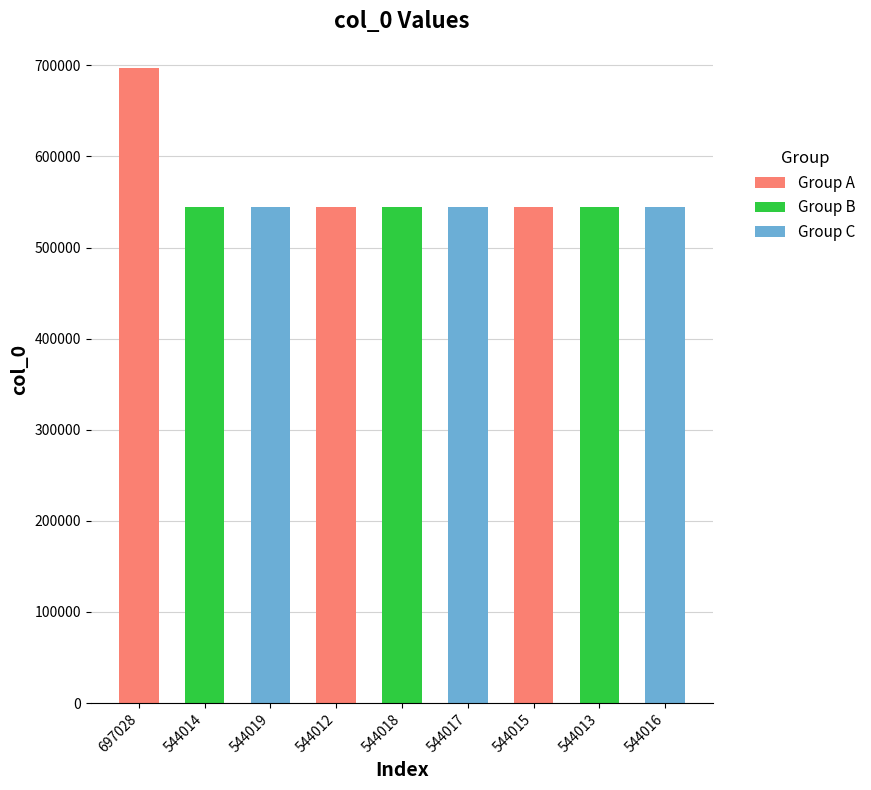

At which label is the value closest to 620520?

544019